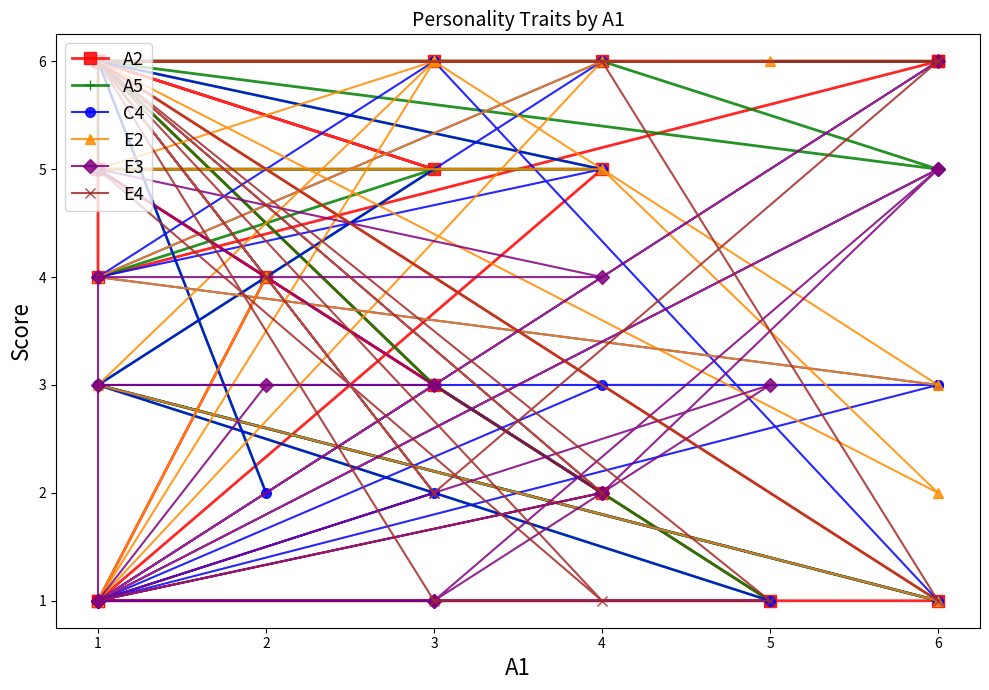

Where is A2 nearest to the value 3?

3